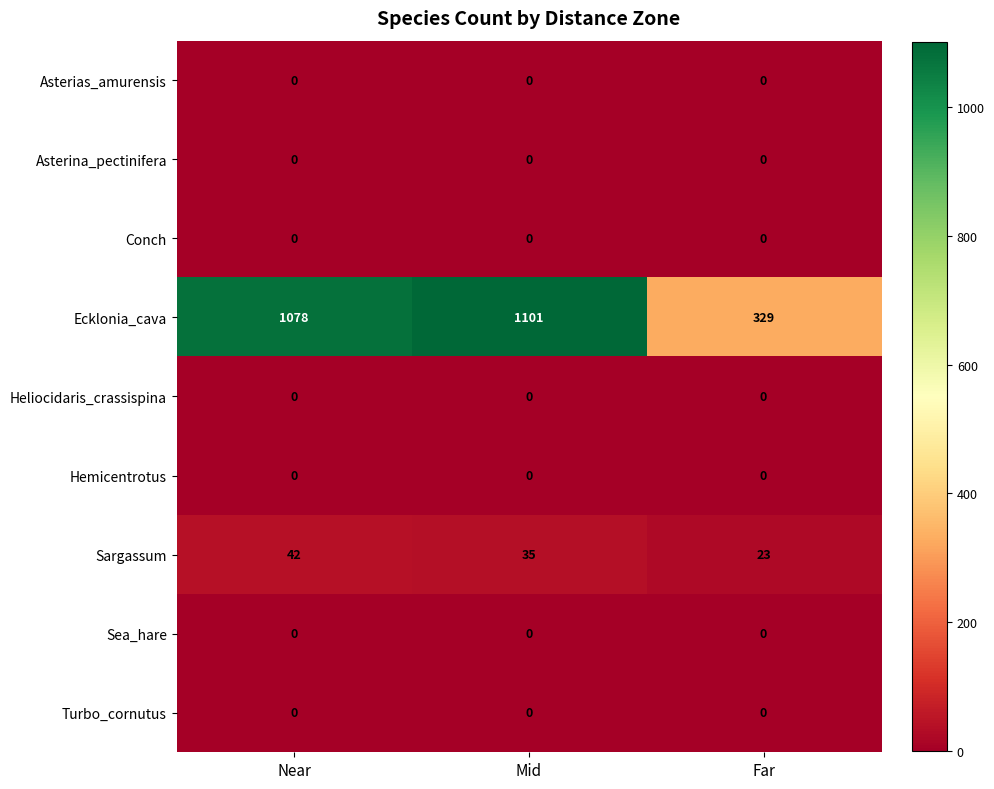

At how many categories does at least one series exceed 1052?

2